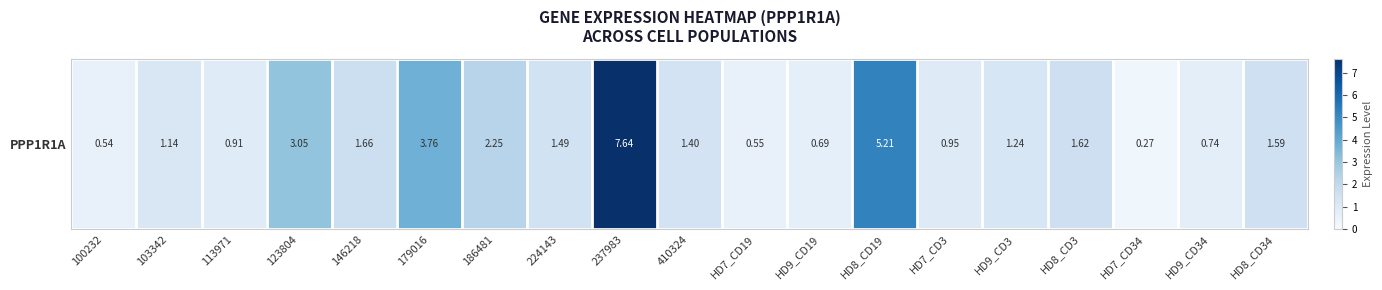

Reading left to right, transcribe all the data shown in this chart.

0.5	1.1	0.9	3.0	1.7	3.8	2.2	1.5	7.6	1.4	0.6	0.7	5.2	0.9	1.2	1.6	0.3	0.7	1.6